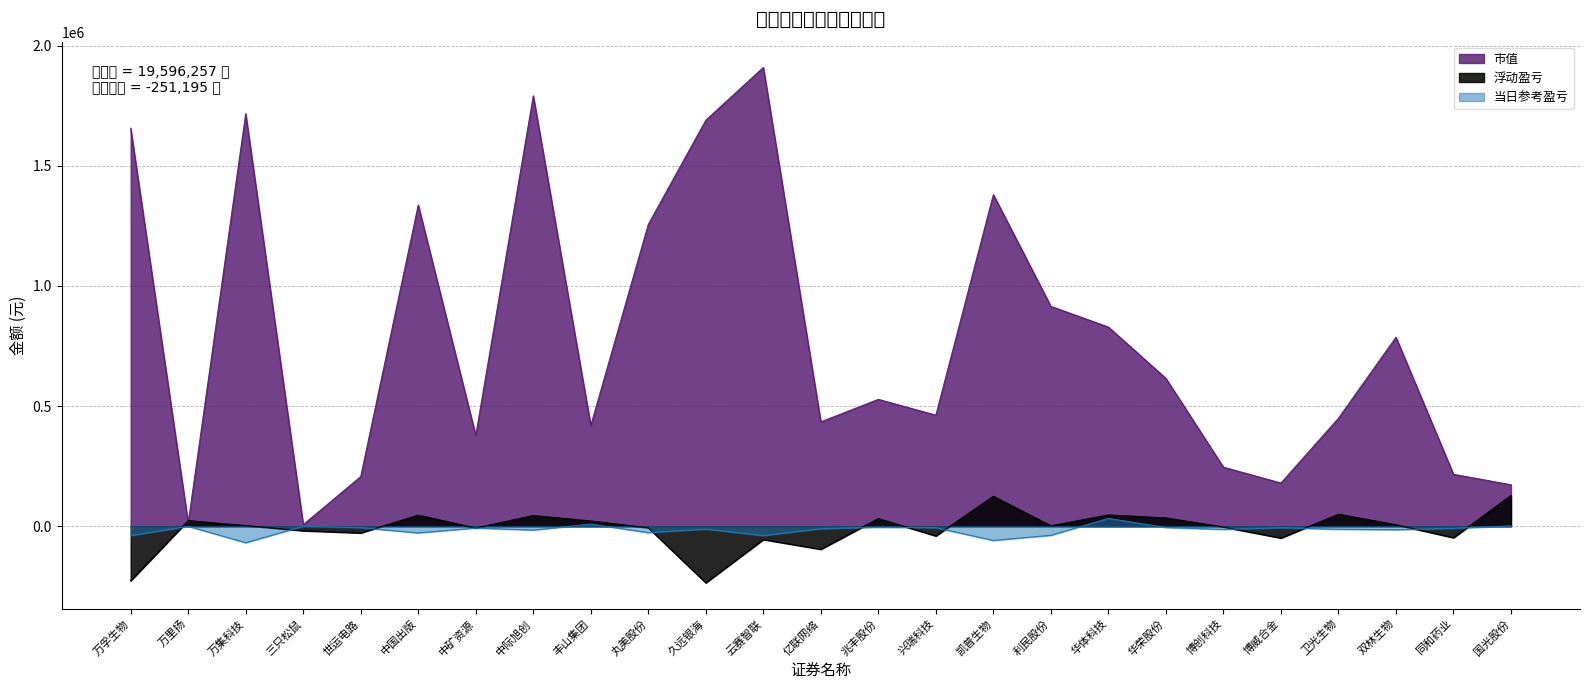

The value of 市值 at 利民股份 is 594749.1. True or false?

False